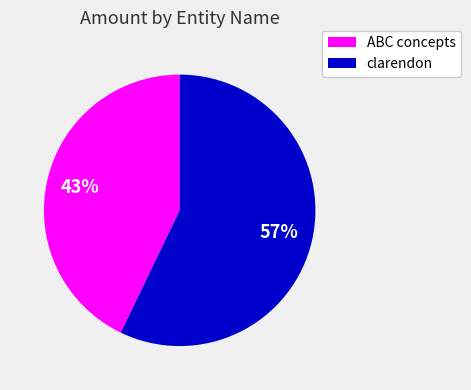

To the nearest percent, what is the average slice percentage?

50%